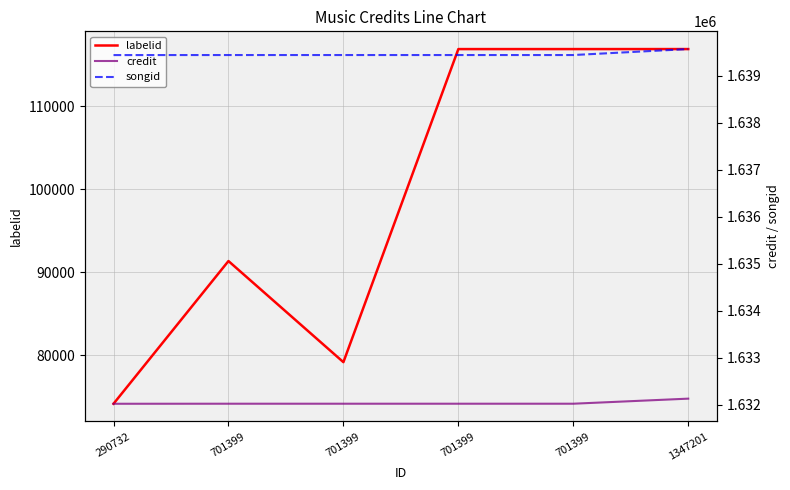

Which has a higher value, 1347201 or 290732?

1347201